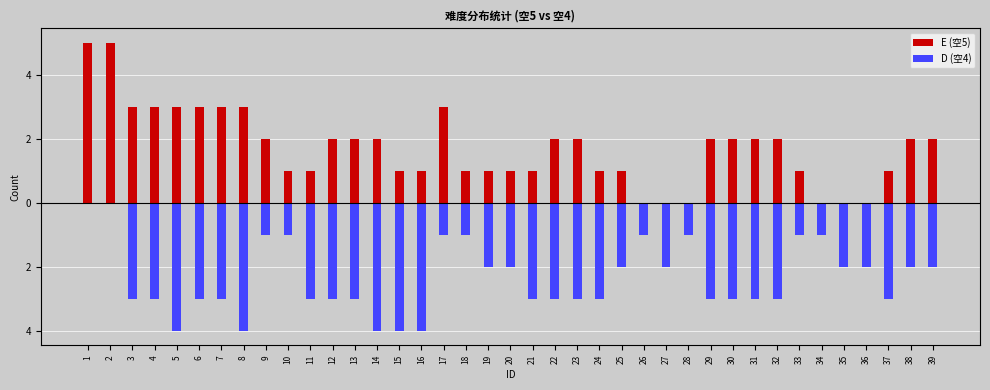

Count the D (空4) values in the range -3 to -1.

32